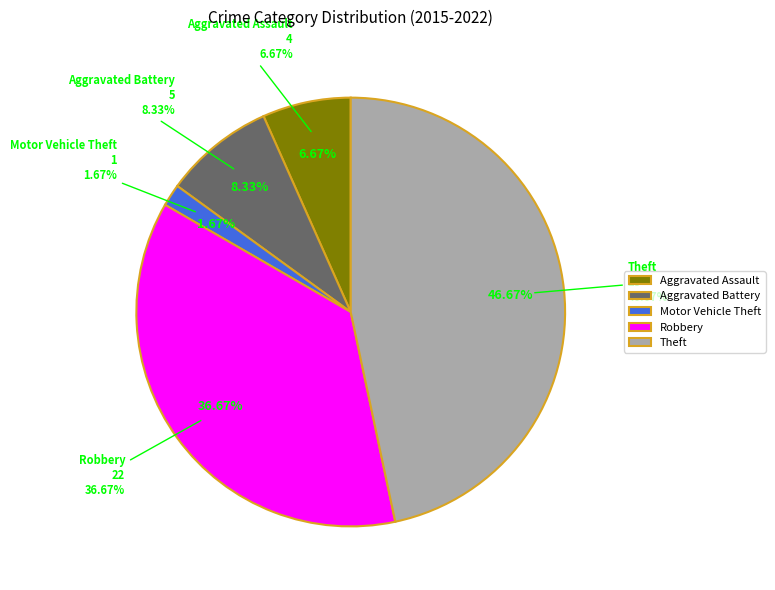

How many segments does this pie chart have?

5